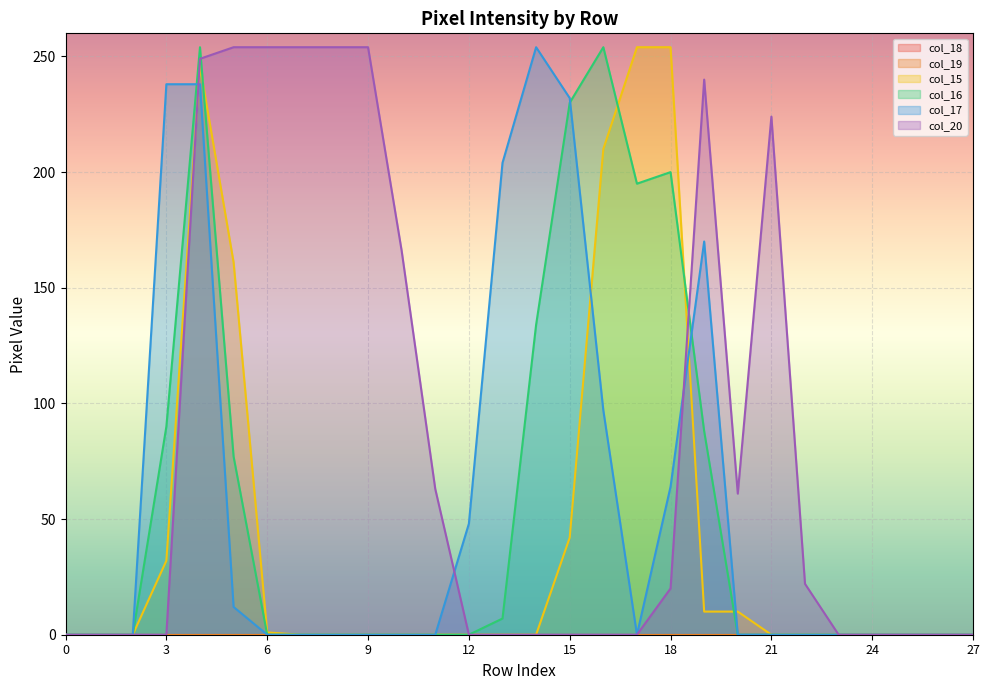

Where is the first local maximum for col_16?

4